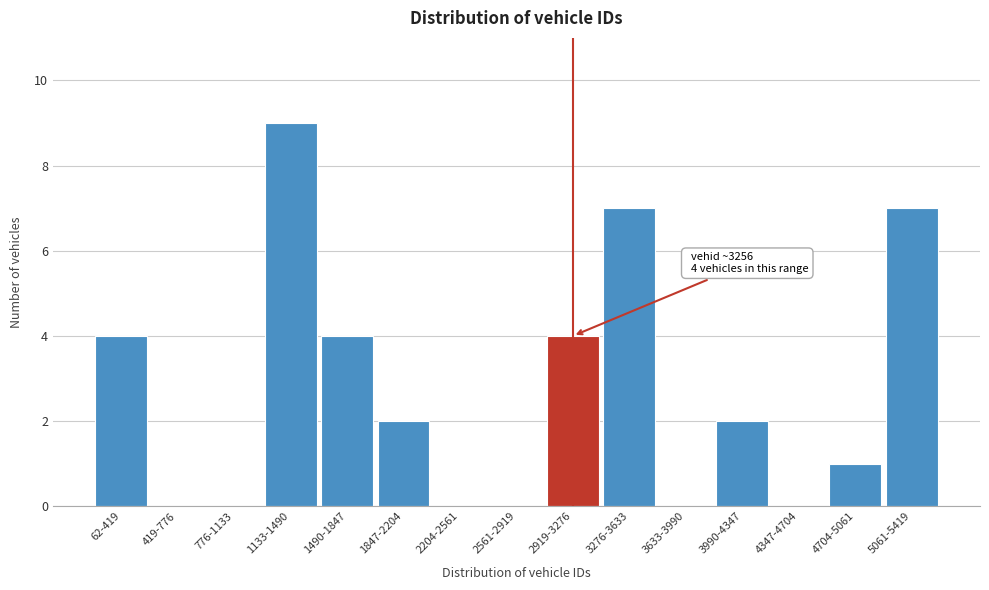

Reading left to right, what are all the values shown in this chart?

62-419=4	419-776=0	776-1133=0	1133-1490=9	1490-1847=4	1847-2204=2	2204-2561=0	2561-2919=0	2919-3276=4	3276-3633=7	3633-3990=0	3990-4347=2	4347-4704=0	4704-5061=1	5061-5419=7